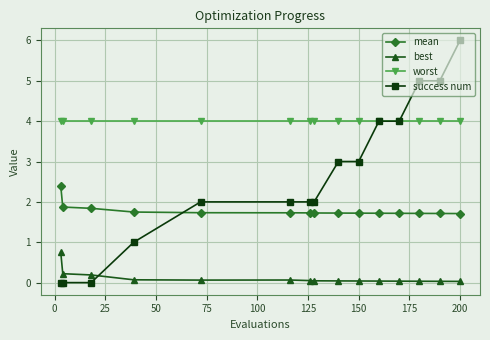

Does the chart display data point markers on the line(s)?

Yes